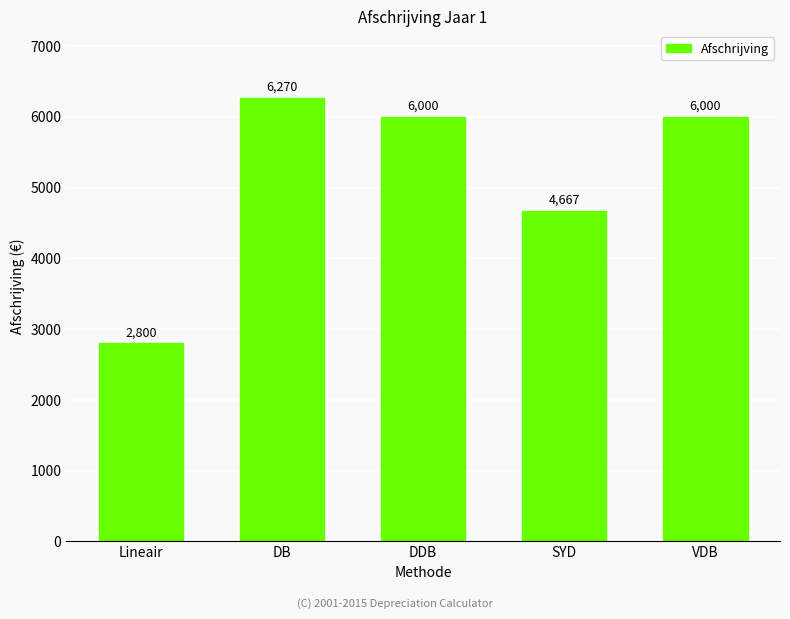

What is the sum of the values at VDB and DB?

12270.0